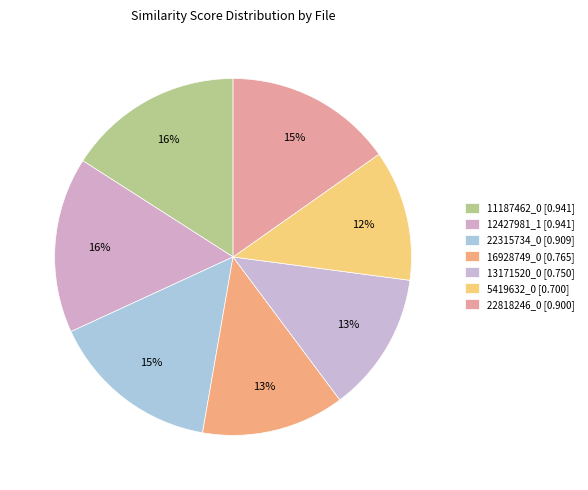

How many slices are in this pie chart?

7